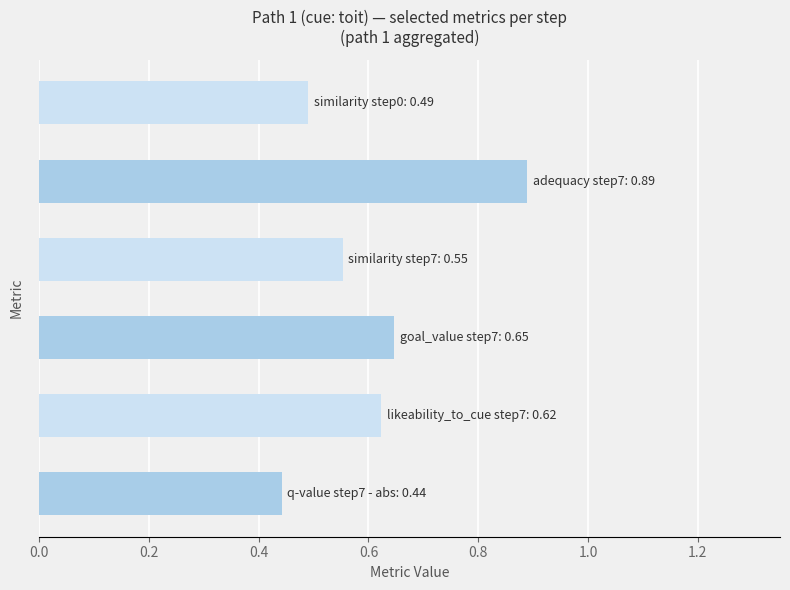

How many values are between 0 and 1?

6